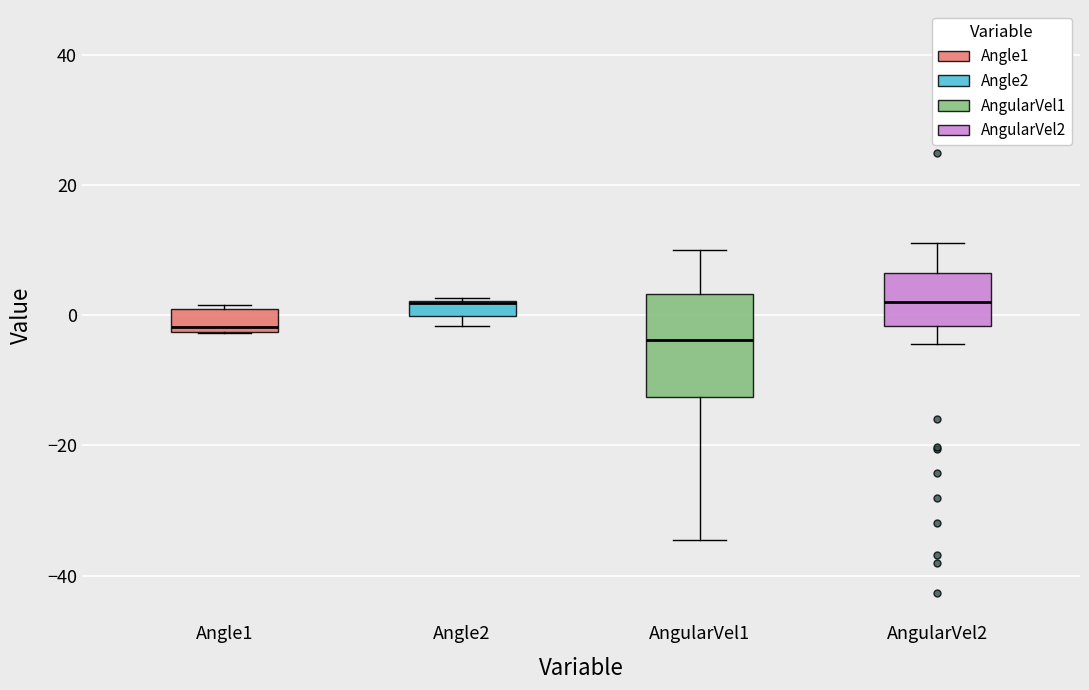

Comparing the boxes themselves (not the whiskers), which one is the tallest?

AngularVel1